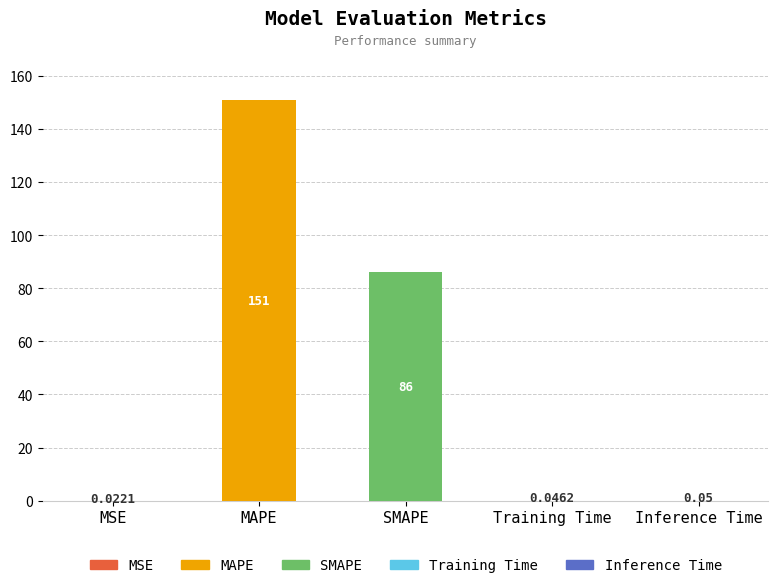

At which category does the chart reach its peak across all series?

MAPE